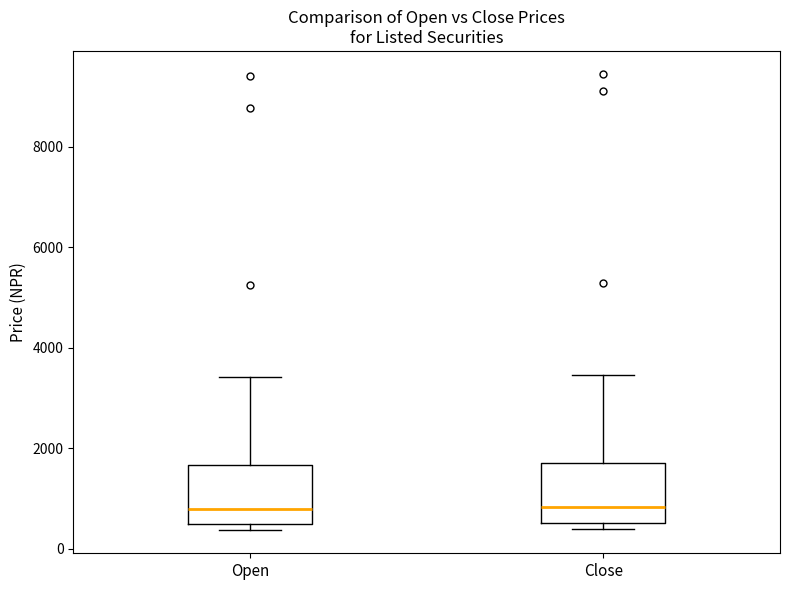

Reading left to right, transcribe this box plot: for each box, give where its median line is, the range the box spans, and where its two whiskers end, as read against the y-axis. The values are not printed on the chart, so give them approximately, as read against the axis.

Open: median 800, box 400 to 1600, whiskers 400 (just below the box's lower edge) to 3400
Close: median 800, box 600 to 1600, whiskers 400 to 3400